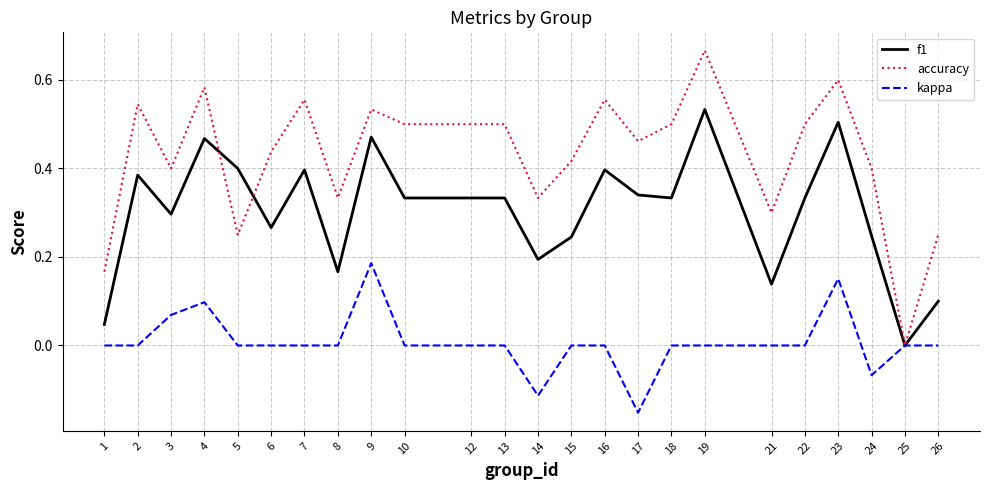

Is the value of f1 at 8 greater than the value of accuracy at 17?

No